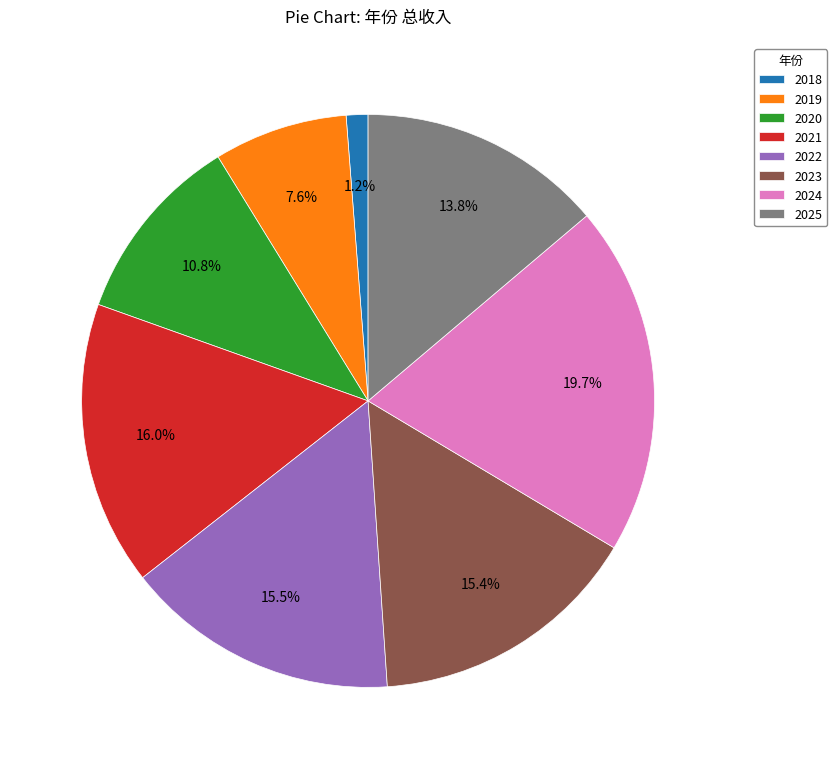

Is there any slice that represents more than half of the pie?

No